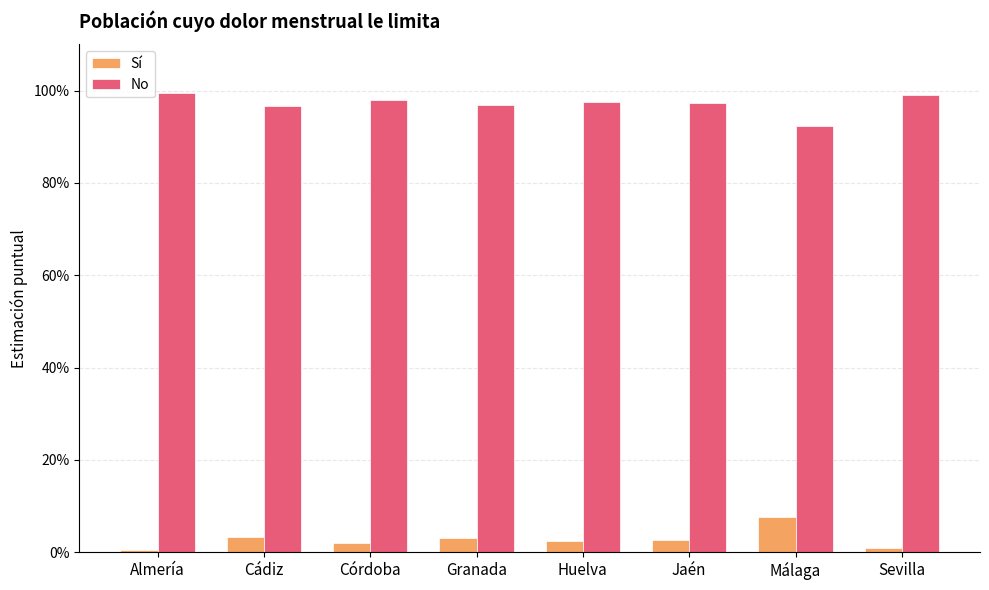

Are the bars horizontal?

No